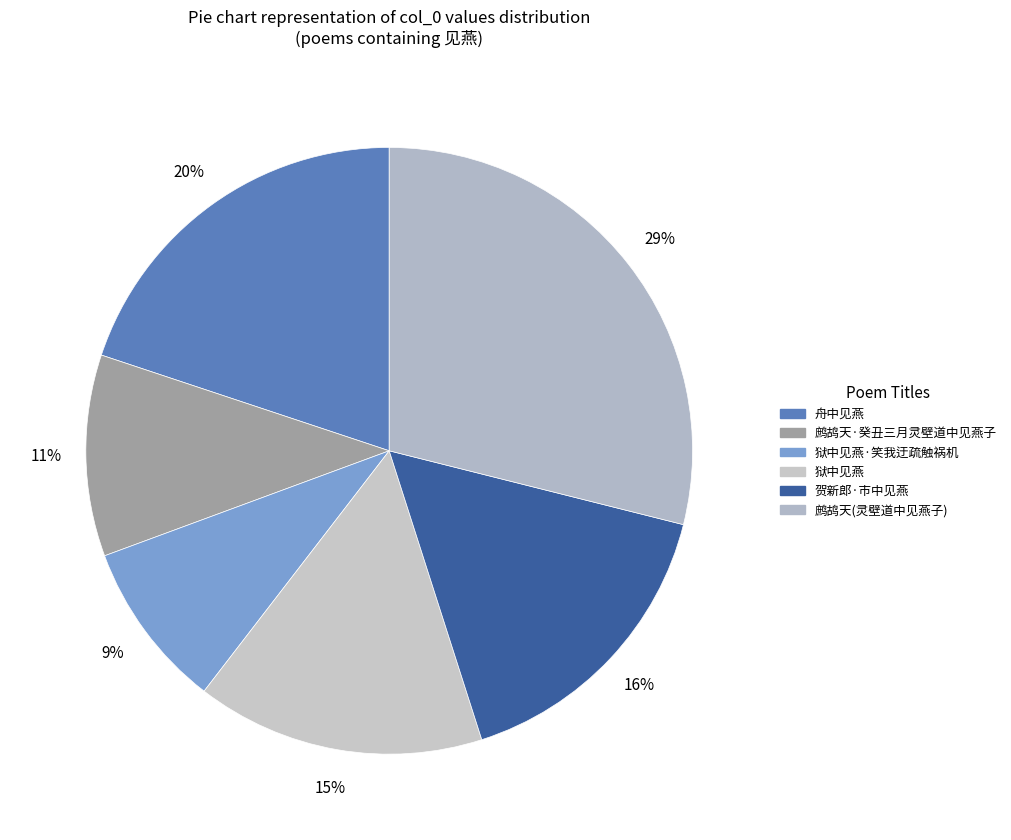

Is 狱中见燕 the majority of the pie?

No